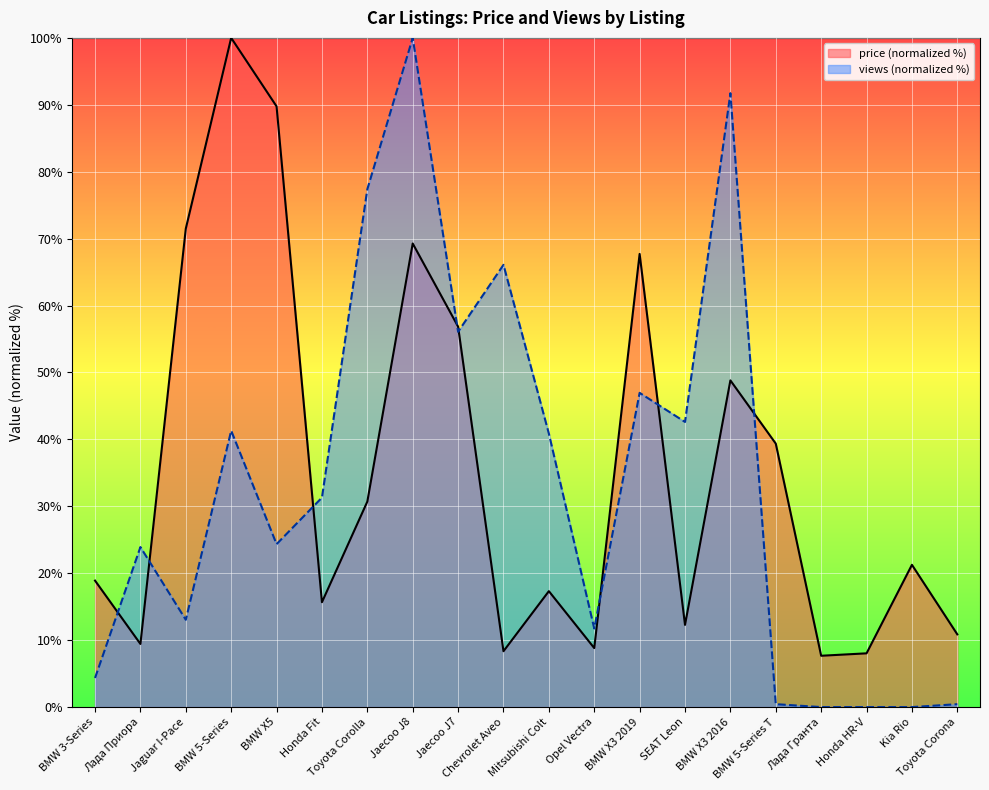

Which category has the lowest value in the views series?

Лада Гранта